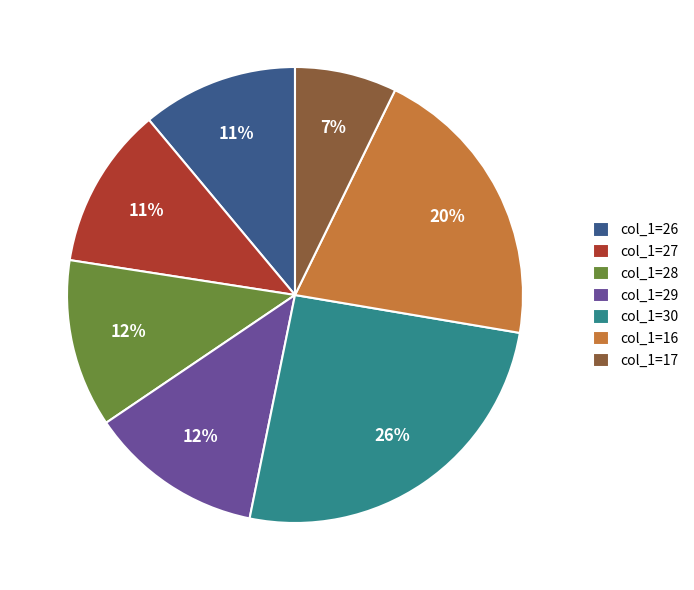

Which slice is the largest?

col_1=30